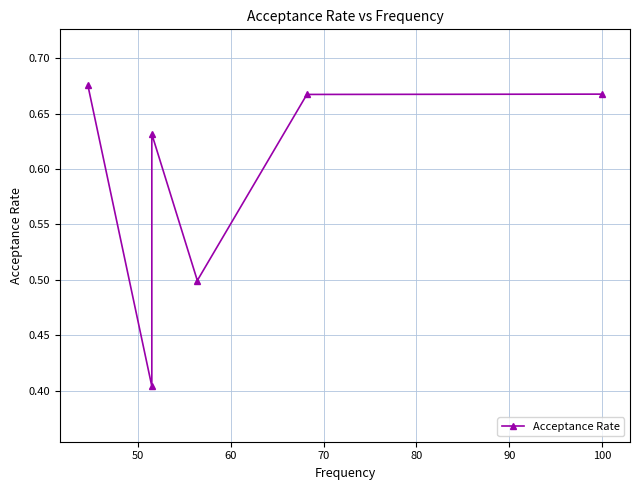

Which label corresponds to the smallest value in the chart?

50